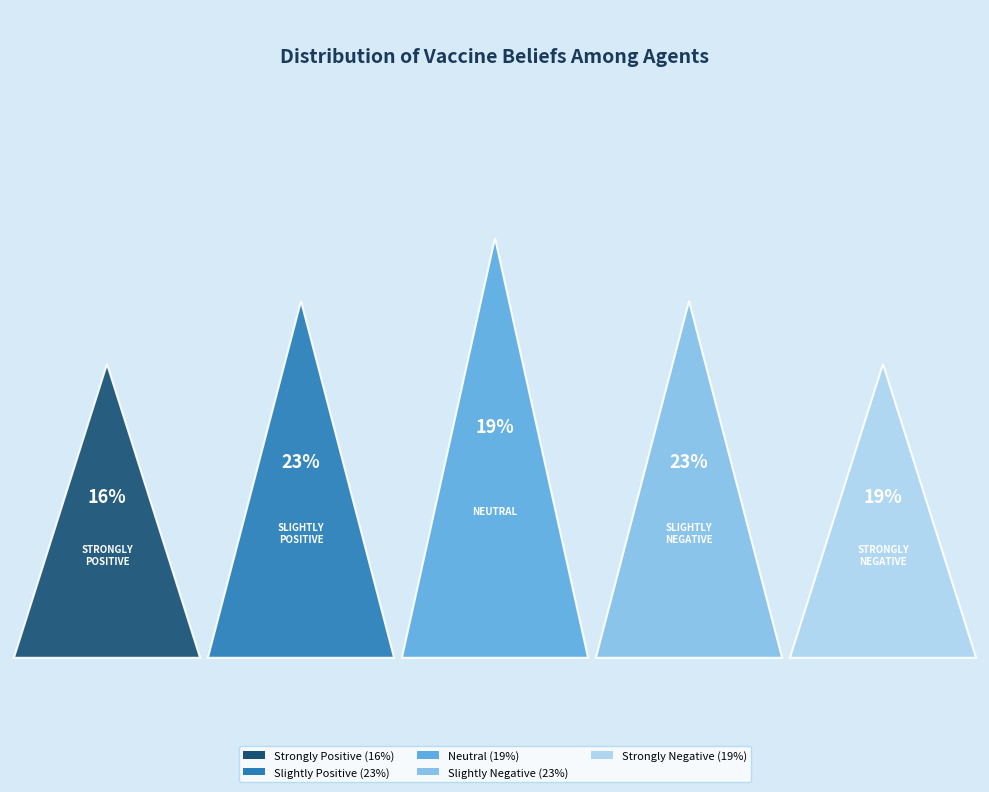

Is there a majority slice in this chart?

No